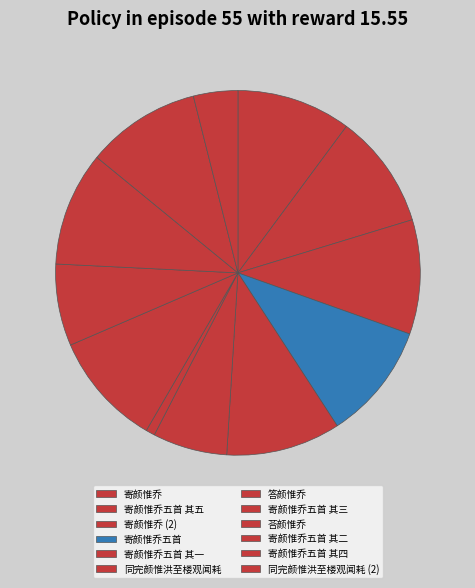

Is there any slice that represents more than half of the pie?

No